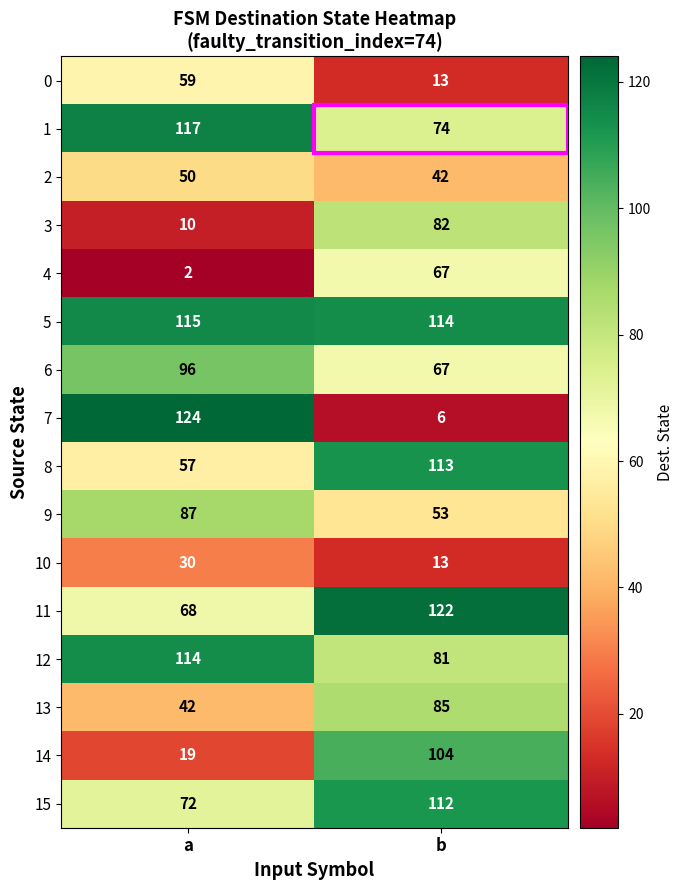

What is the difference between the maximum and minimum values in the 3 series?

72